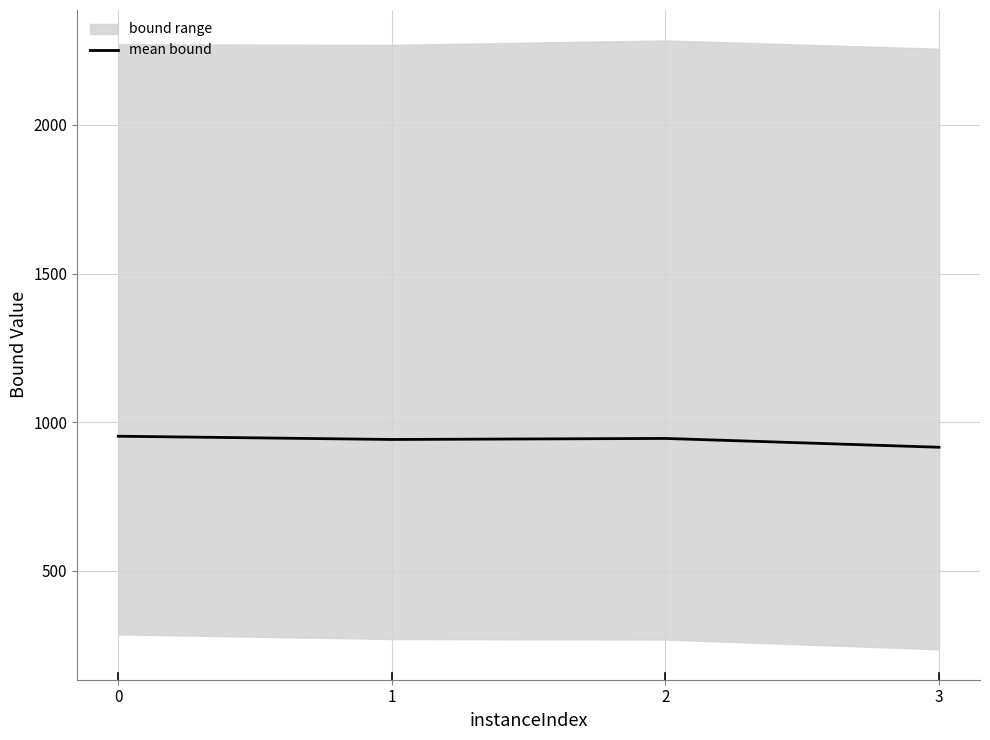

What is the difference between the maximum and minimum values?

37.1